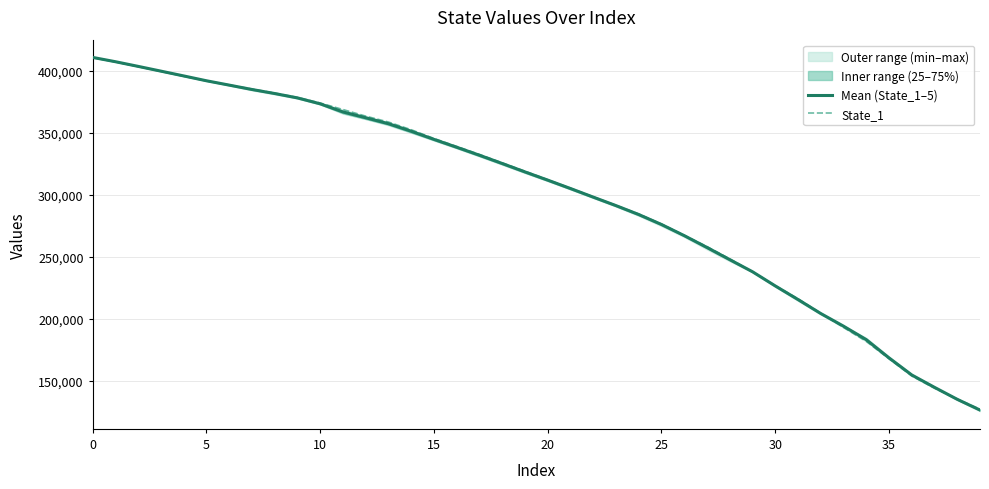

What is the lowest value of the State_1 series?

127079.1